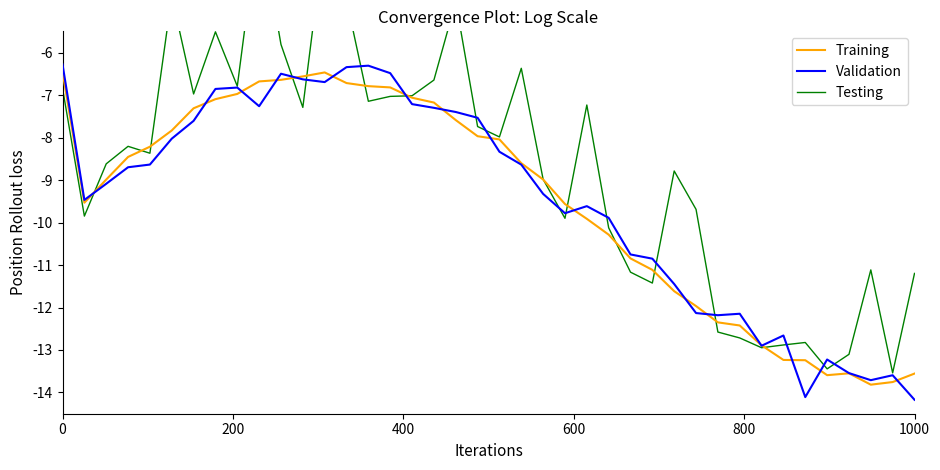

What is the difference between the maximum and minimum values in the Training series?

7.4